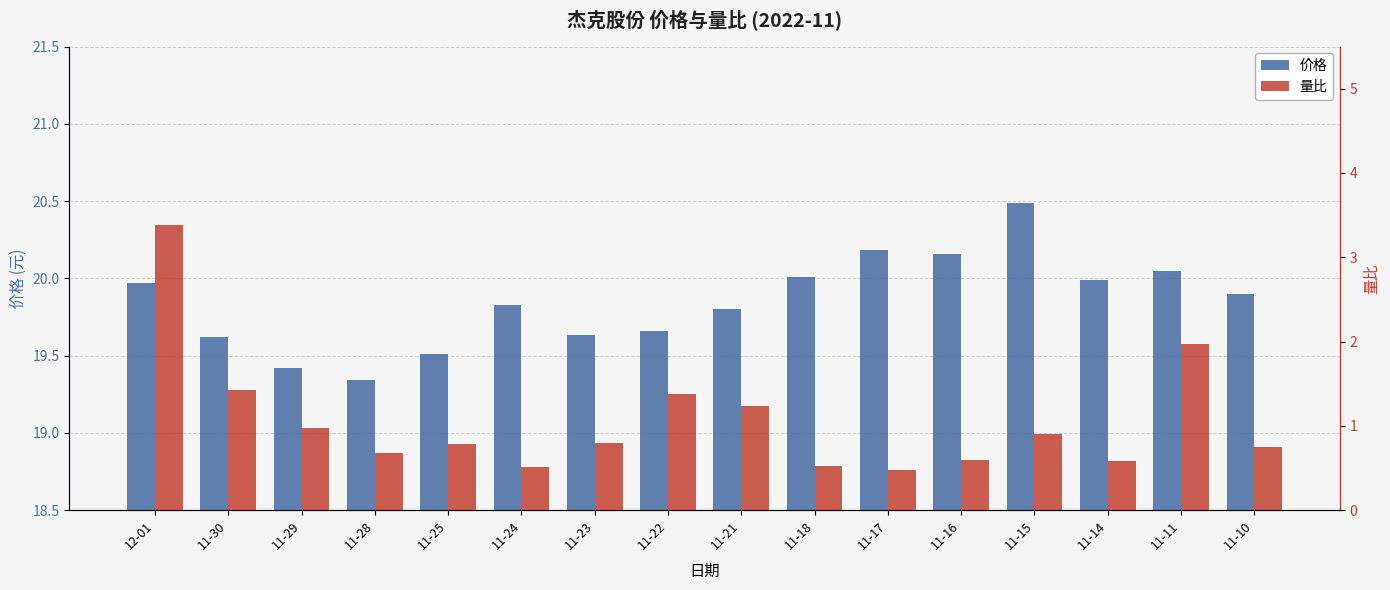

Reading left to right, extract all data points from this chart.

价格: 12-01=20.0	11-30=19.6	11-29=19.4	11-28=19.3	11-25=19.5	11-24=19.8	11-23=19.6	11-22=19.7	11-21=19.8	11-18=20.0	11-17=20.2	11-16=20.2	11-15=20.5	11-14=20.0	11-11=20.1	11-10=19.9
量比: 12-01=3.4	11-30=1.4	11-29=1.0	11-28=0.7	11-25=0.8	11-24=0.5	11-23=0.8	11-22=1.4	11-21=1.2	11-18=0.5	11-17=0.5	11-16=0.6	11-15=0.9	11-14=0.6	11-11=2.0	11-10=0.8